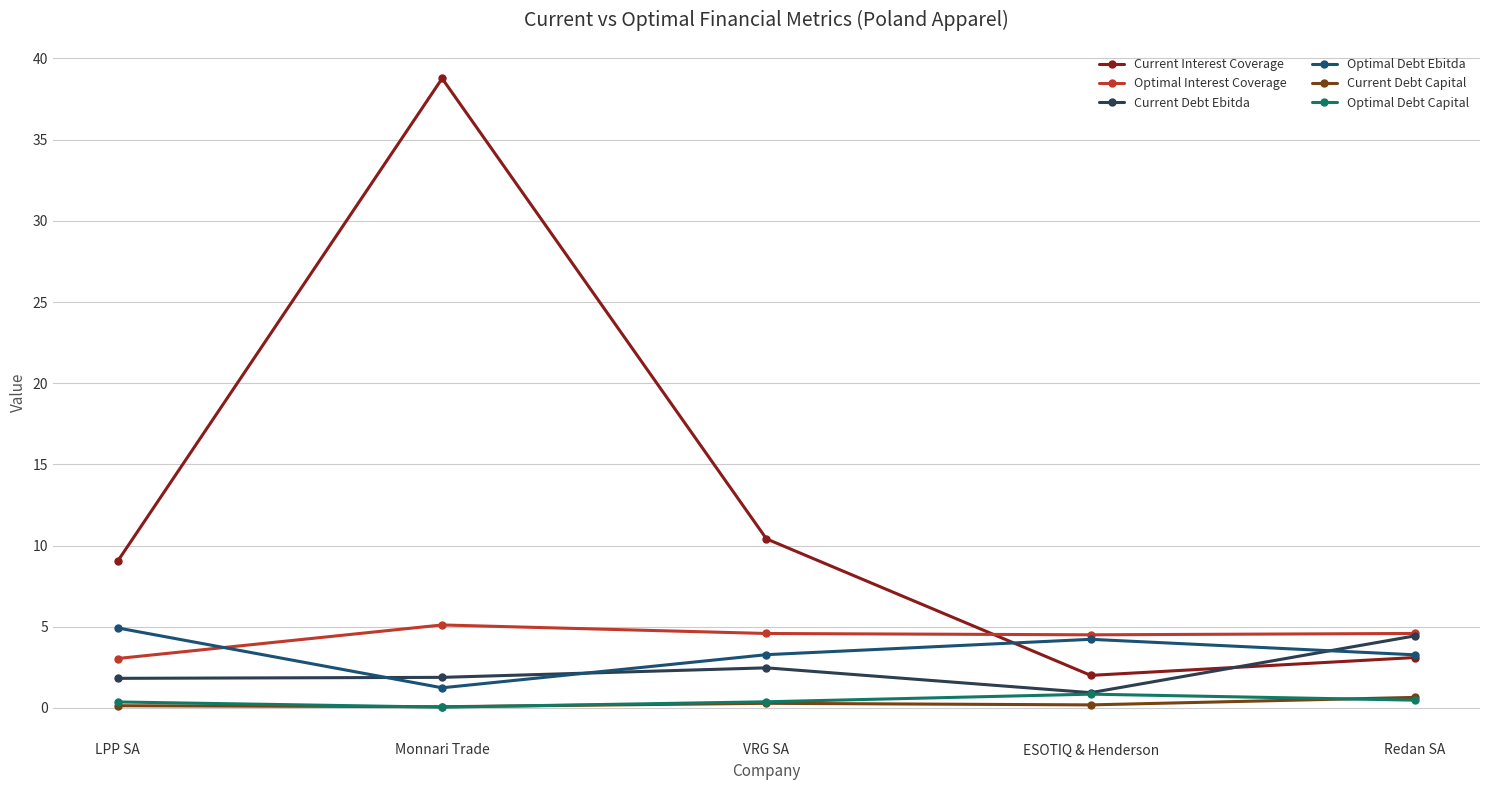

Where do Current Interest Coverage and Optimal Interest Coverage first cross each other?

VRG SA and ESOTIQ & Henderson